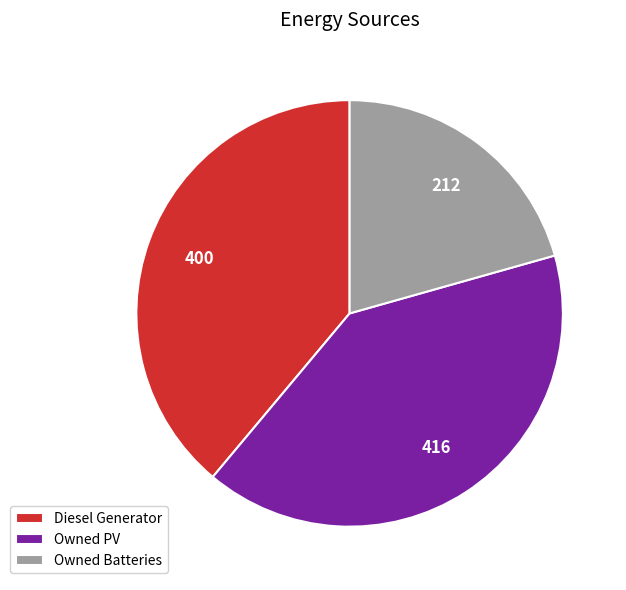

What is the ratio of the value at Diesel Generator to the value at Owned Batteries?

1.9